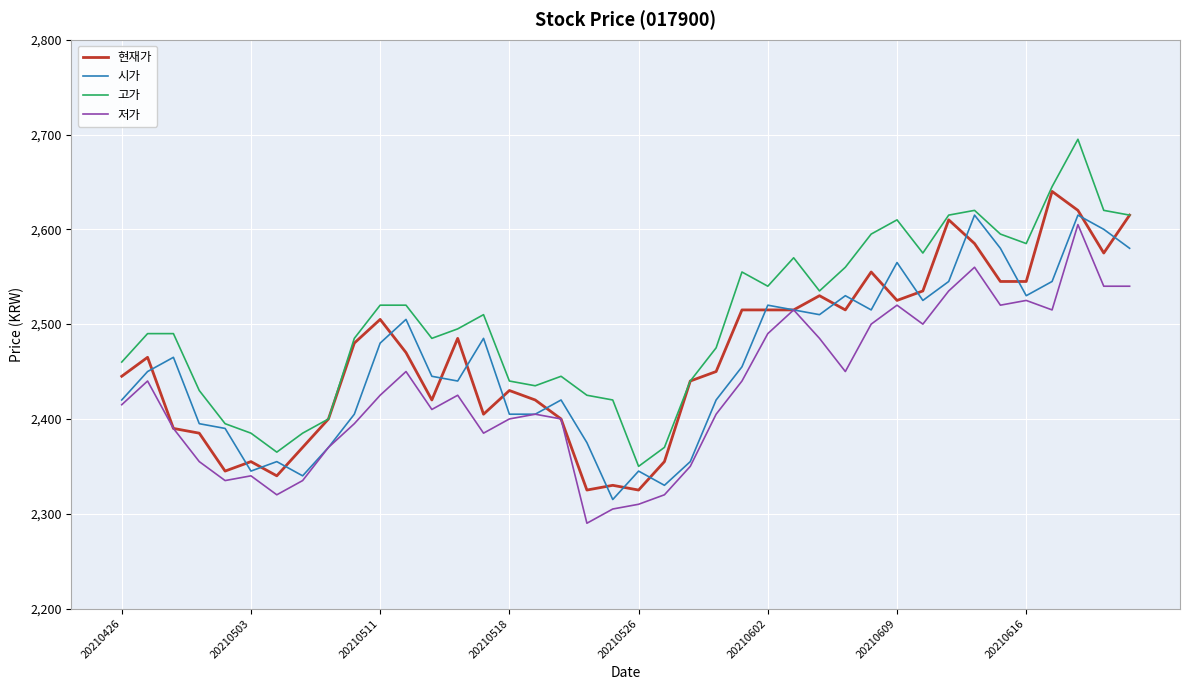

True or false: 고가 and 저가 cross at least once.

False